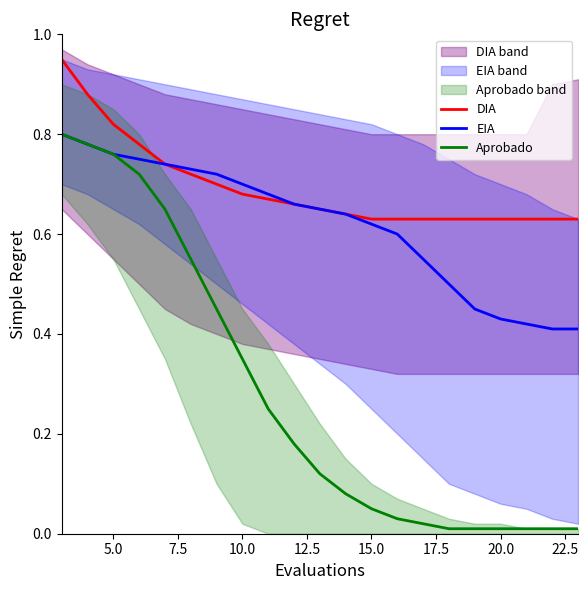

True or false: Aprobado and DIA cross at least once.

False